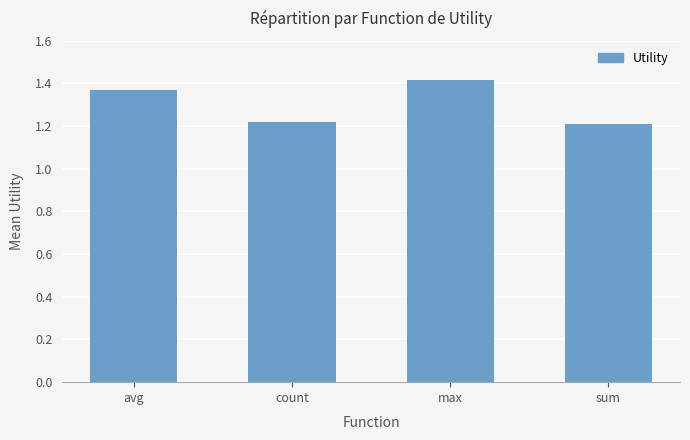

How many bars are there in total?

4